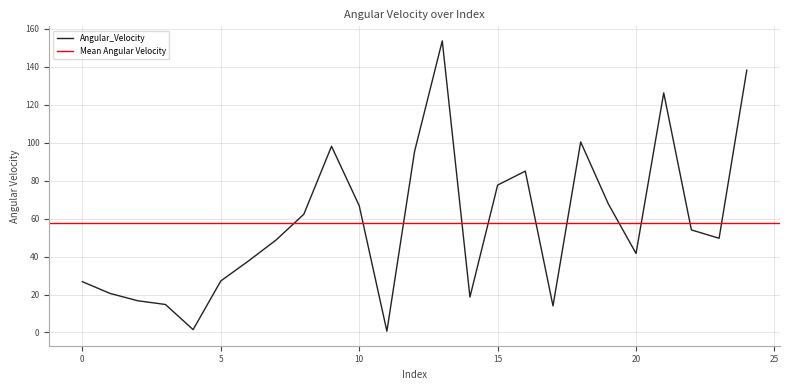

Reading right to left, what are all the values shown in this chart?

138.3	49.7	54.1	126.3	41.6	67.7	100.4	14.0	85.0	77.7	18.7	153.7	95.4	0.7	66.8	98.1	62.3	48.8	37.7	27.2	1.5	14.8	16.7	20.6	26.8